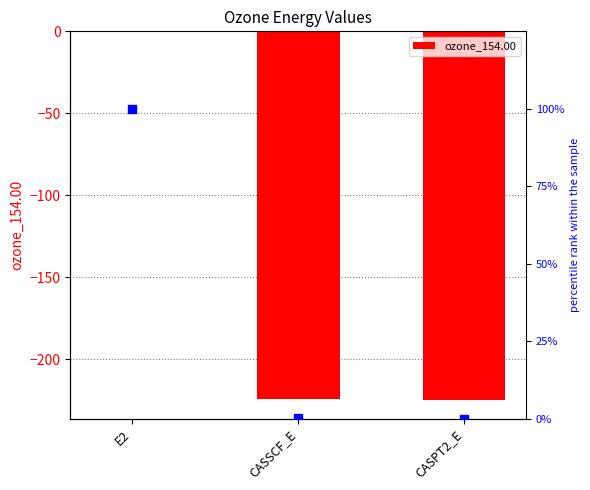

What is the total value across all series at CASPT2_E?

-225.2